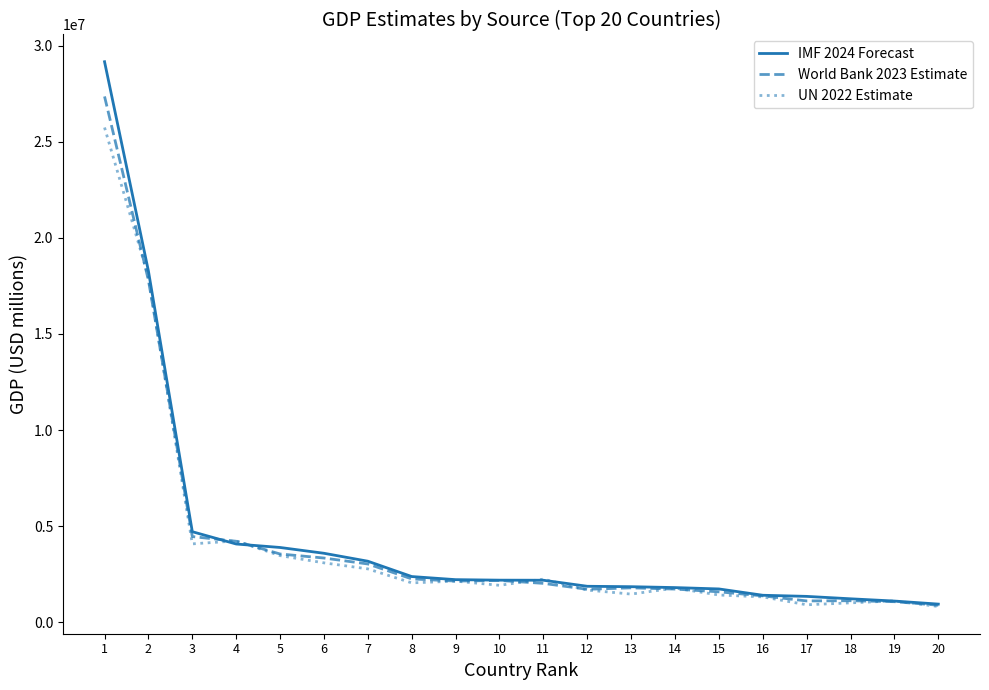

What is the highest value of the World Bank 2023 Estimate series?

27360935